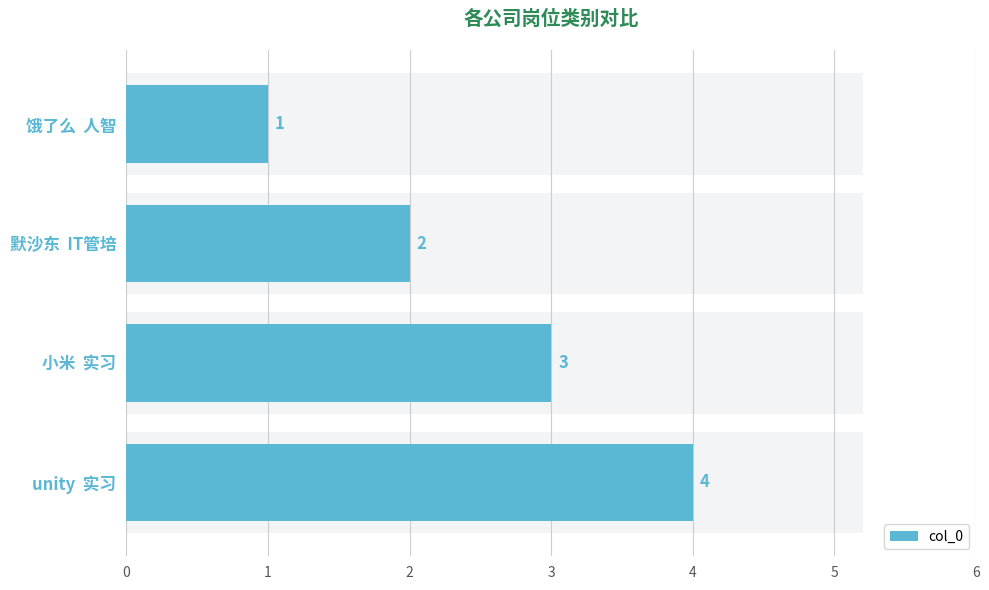

Does the chart contain any negative values?

No